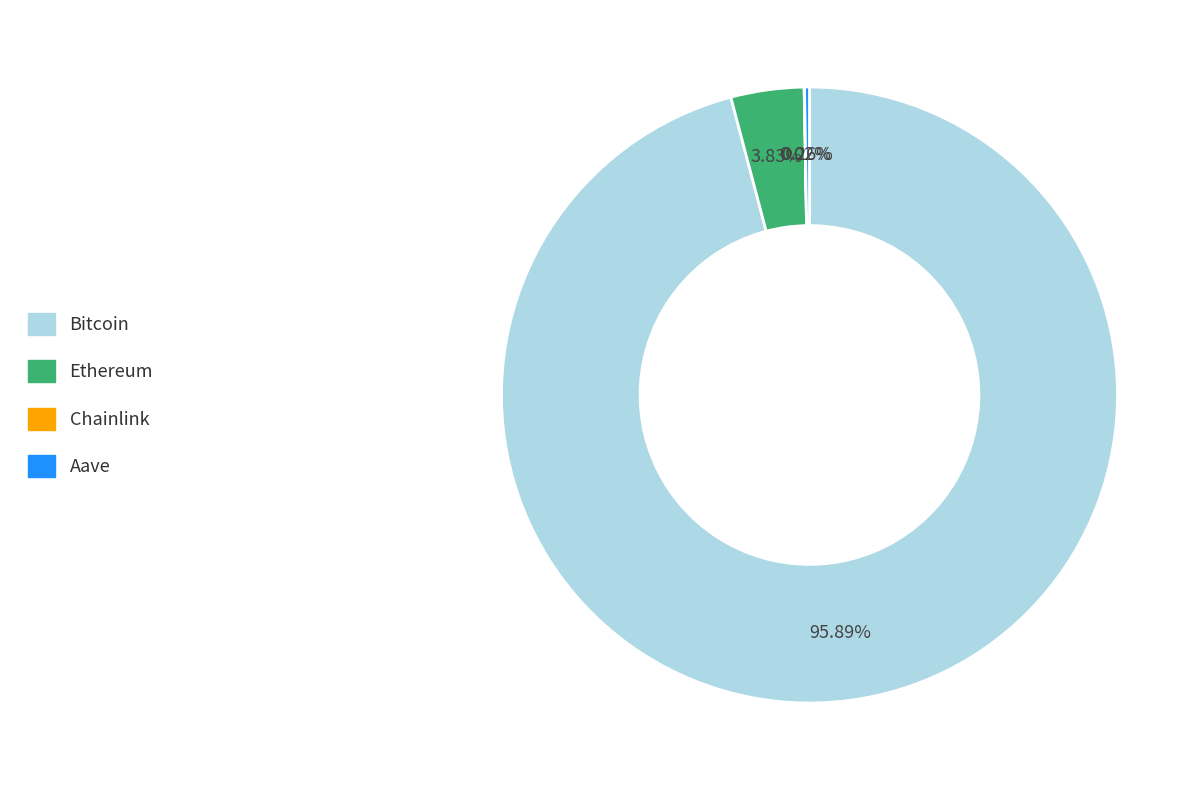

Which slice is the largest?

Bitcoin